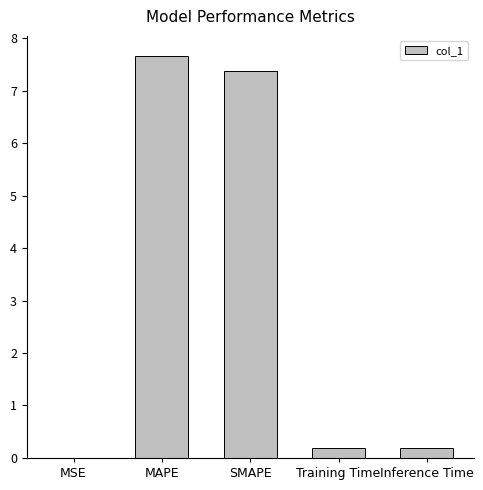

Count the number of categories in the chart.

5